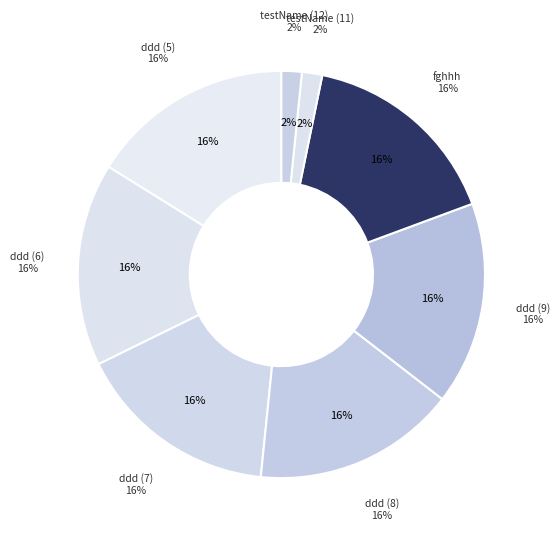

Does 10 account for over 50% of the chart?

No